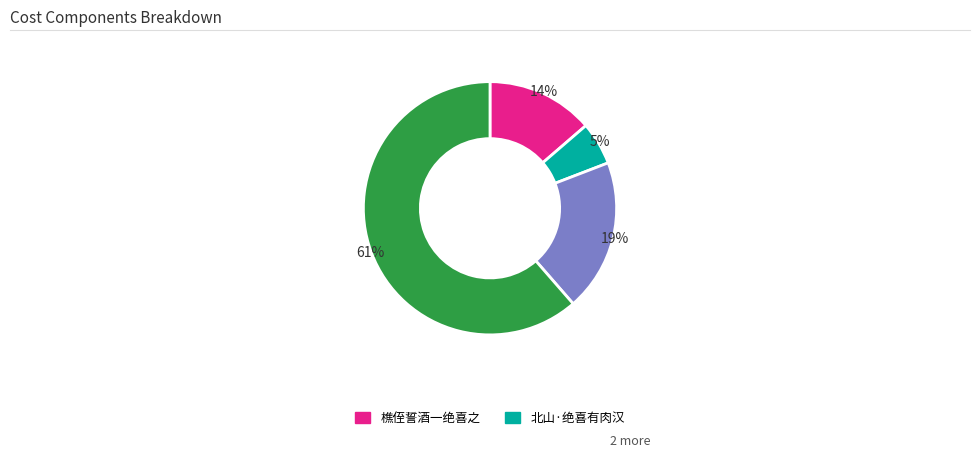

Does any single category account for the majority?

Yes